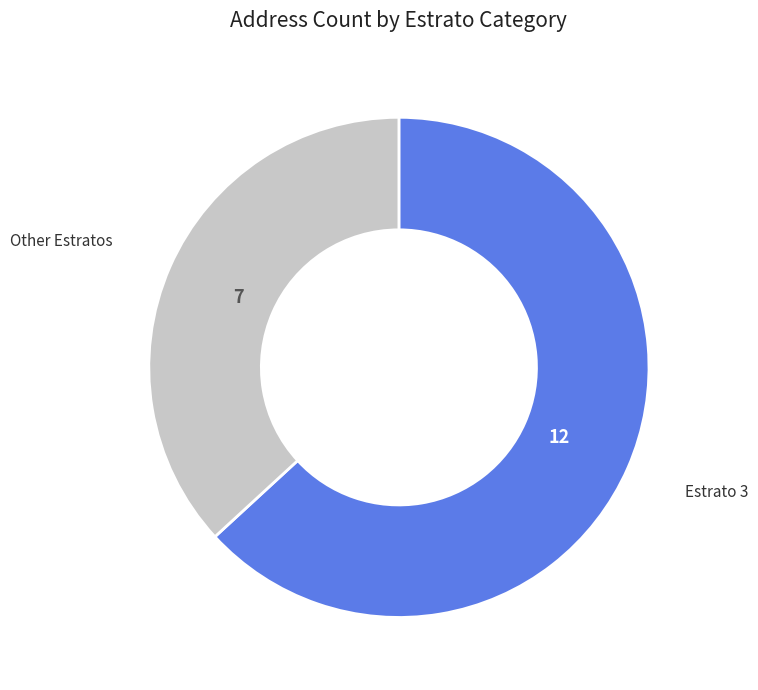

Approximately how many times larger is the value at Other Estratos compared to Estrato 3?

0.6